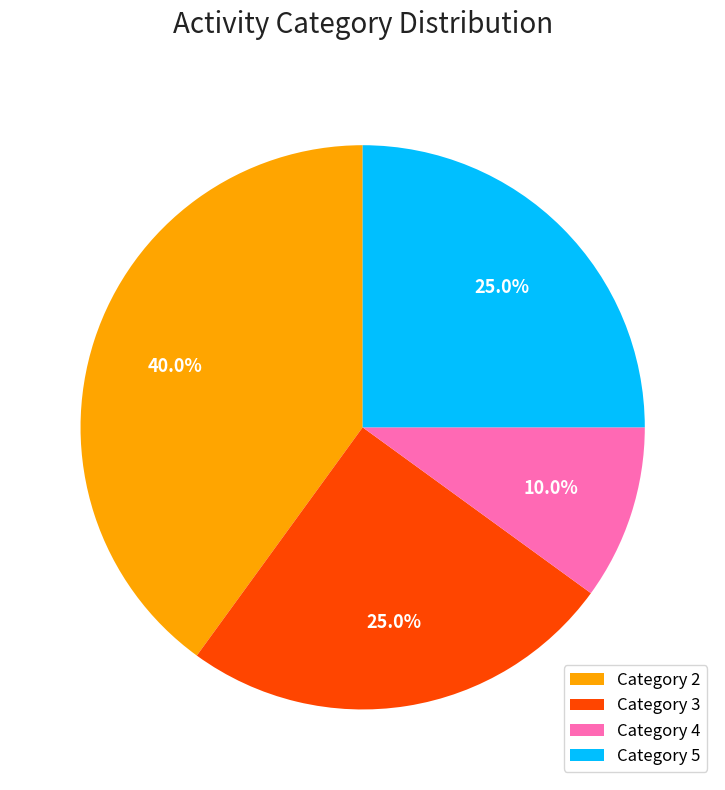

Which slice is the largest?

Category 2